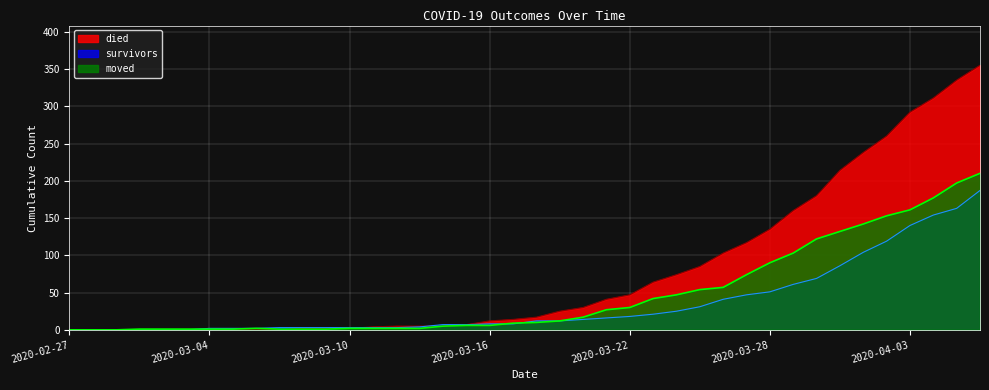

At which label does survivors reach its minimum?

2020-02-27